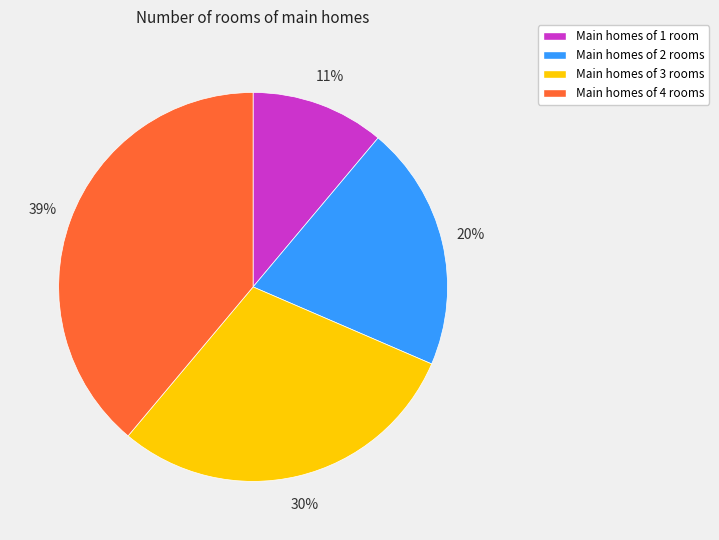

Does any single category account for the majority?

No